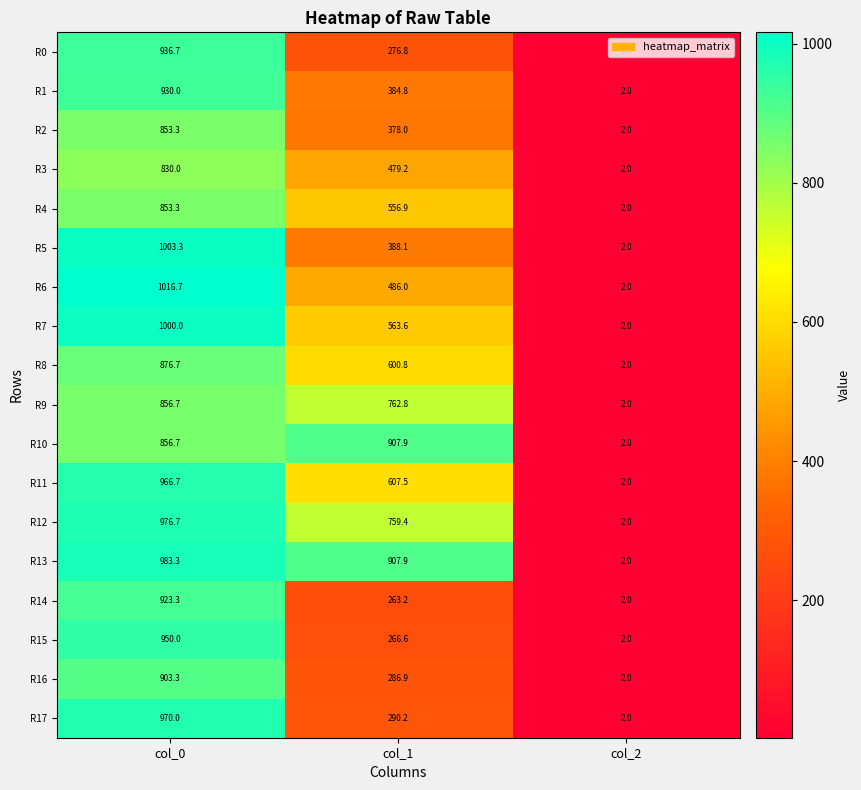

Where is R11 nearest to the value 484?

col_1